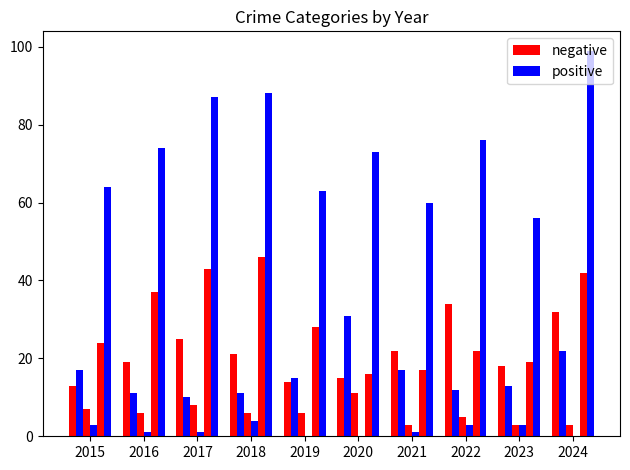

Are the bars horizontal?

No